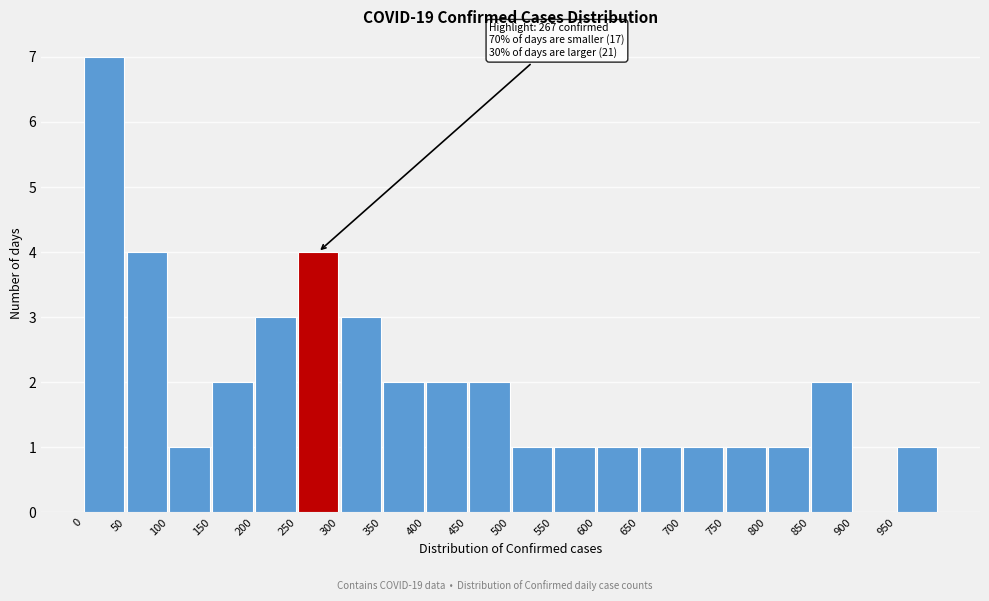

Which range on the x-axis has the tallest bar?

0 to 50